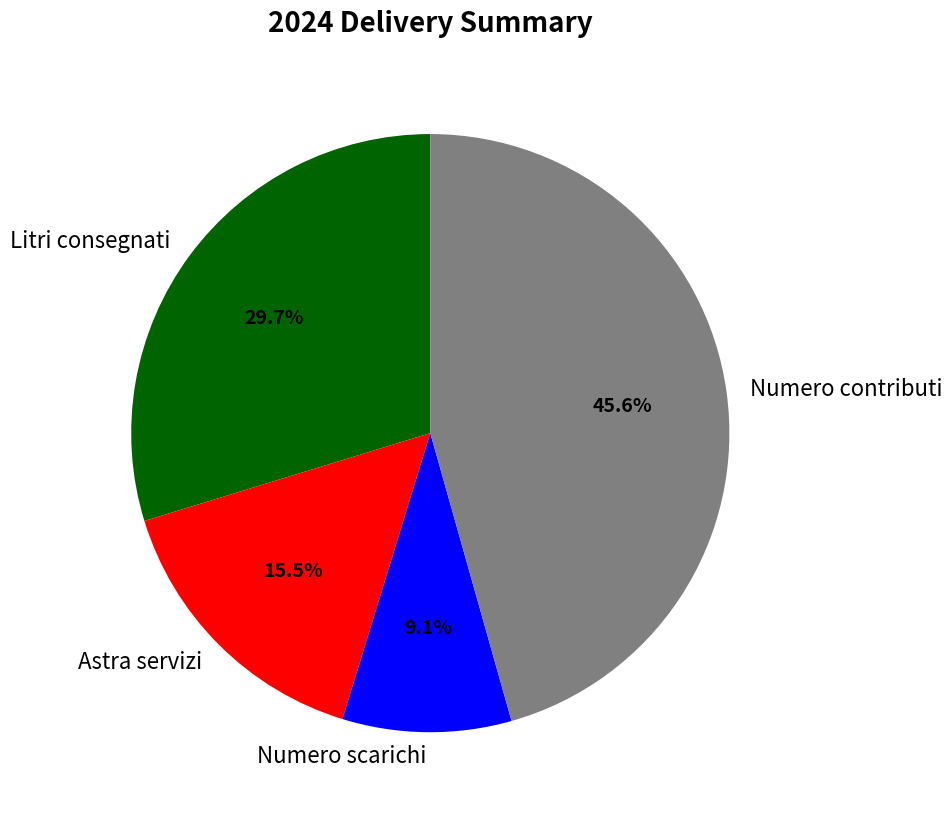

Is there a majority slice in this chart?

No